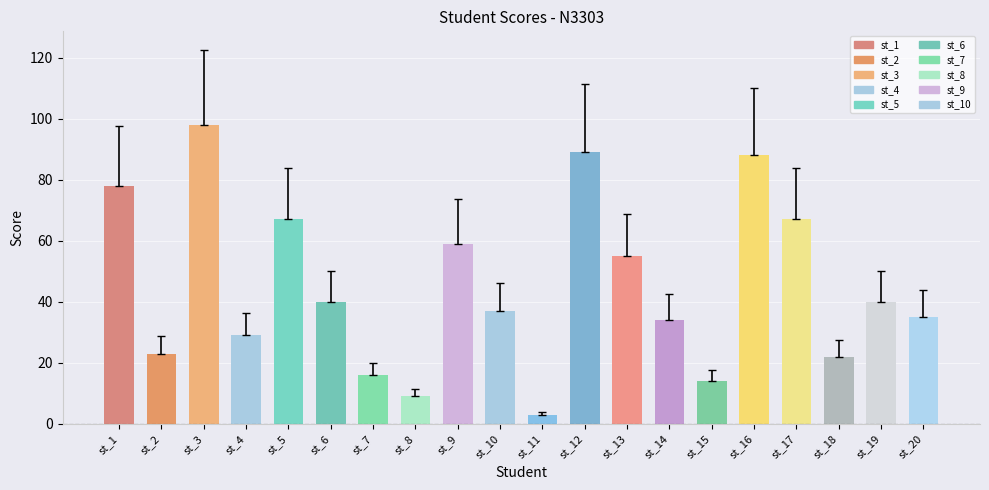

Are the bars grouped side by side (vs. stacked)?

No